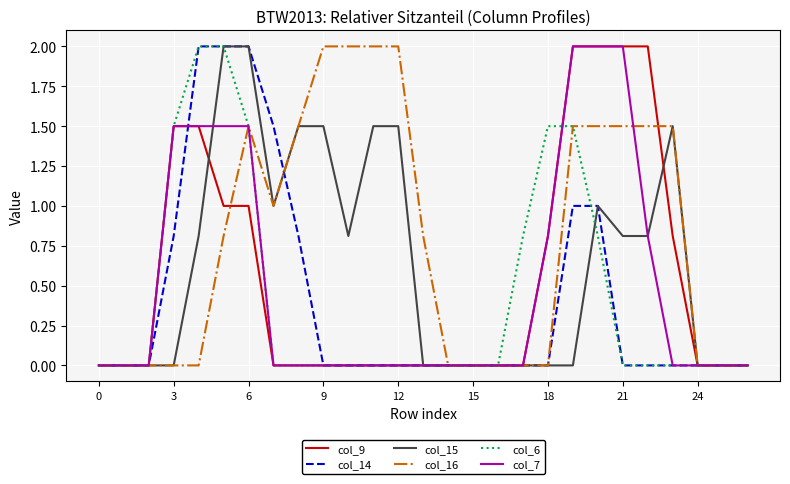

Which series has the largest total across all categories?

col_16